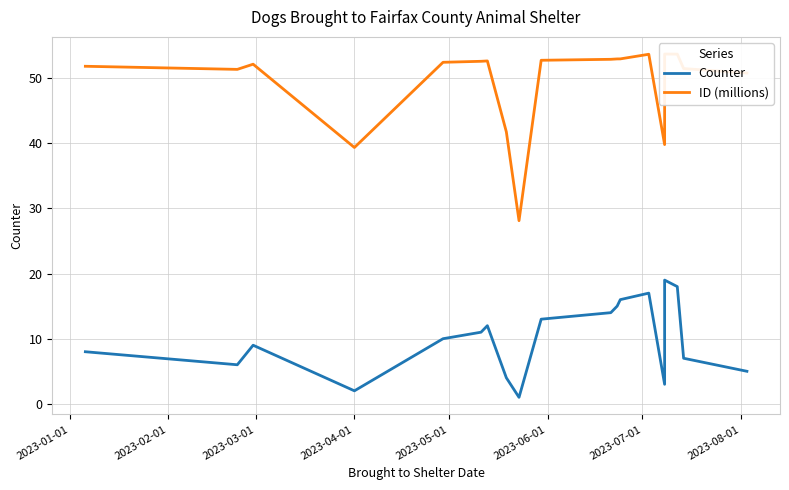

How many categories are shown in the chart?

19